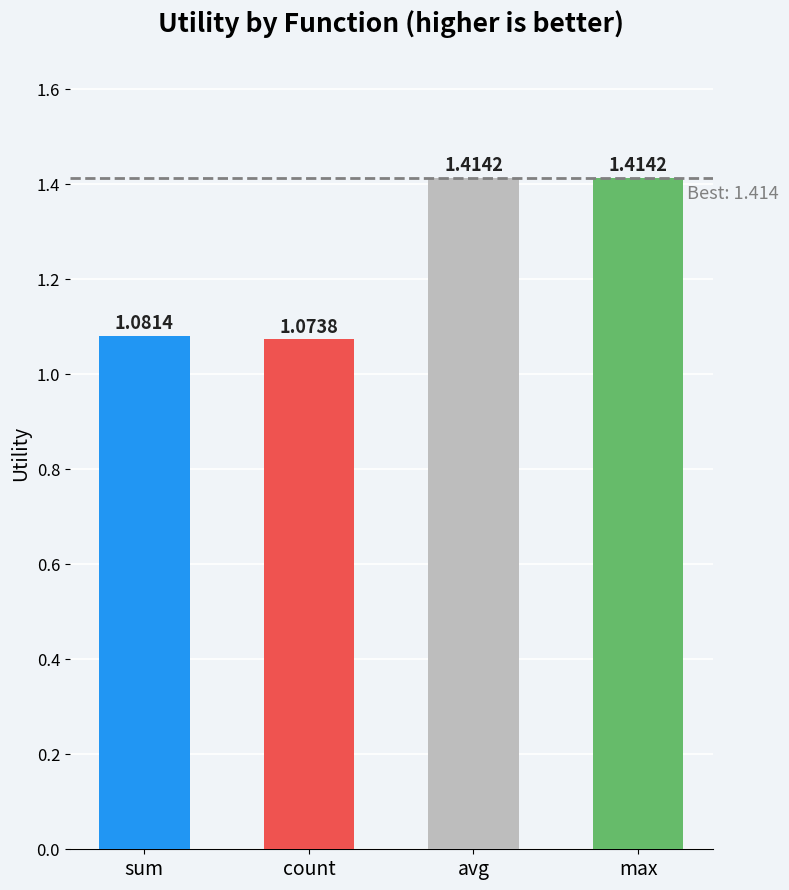

What is the change in value from sum to avg?

+0.3